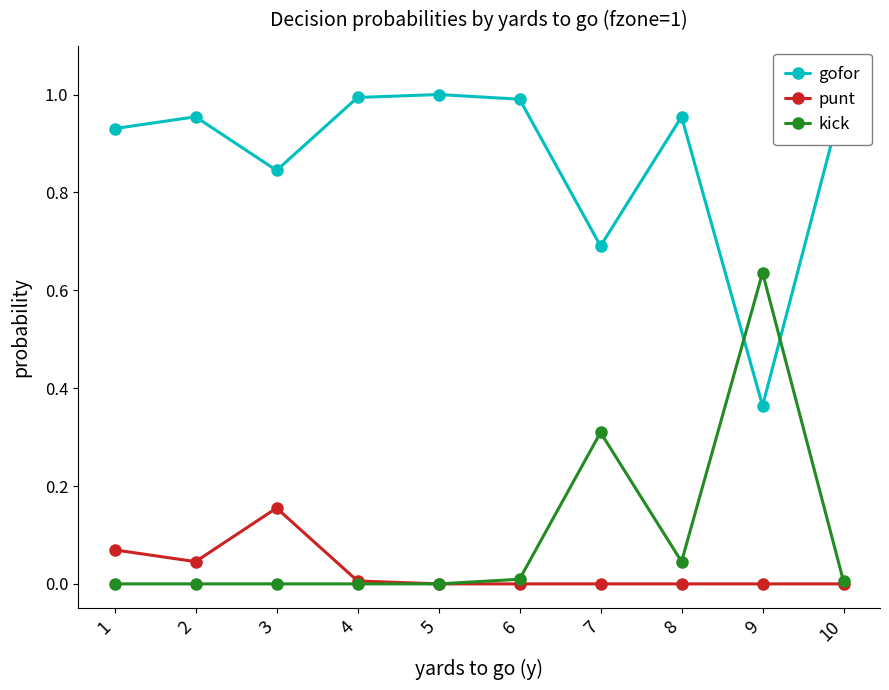

Is this an area chart (filled region under the line)?

No